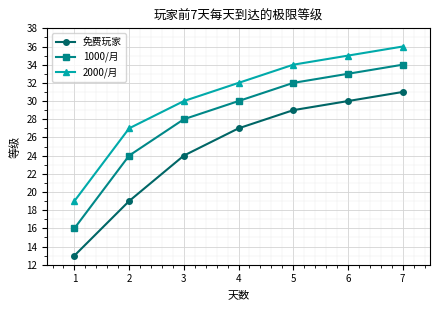

What is the value of the 免费玩家 point at the 3rd from the left?

24